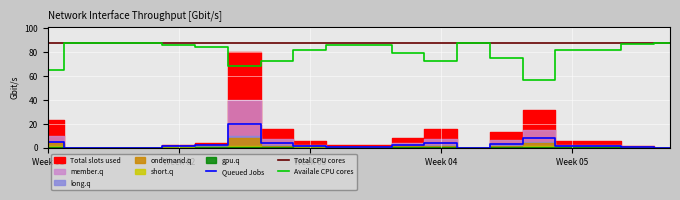

What is the value of the Availale CPU cores point at the 17th from the left?

82.0